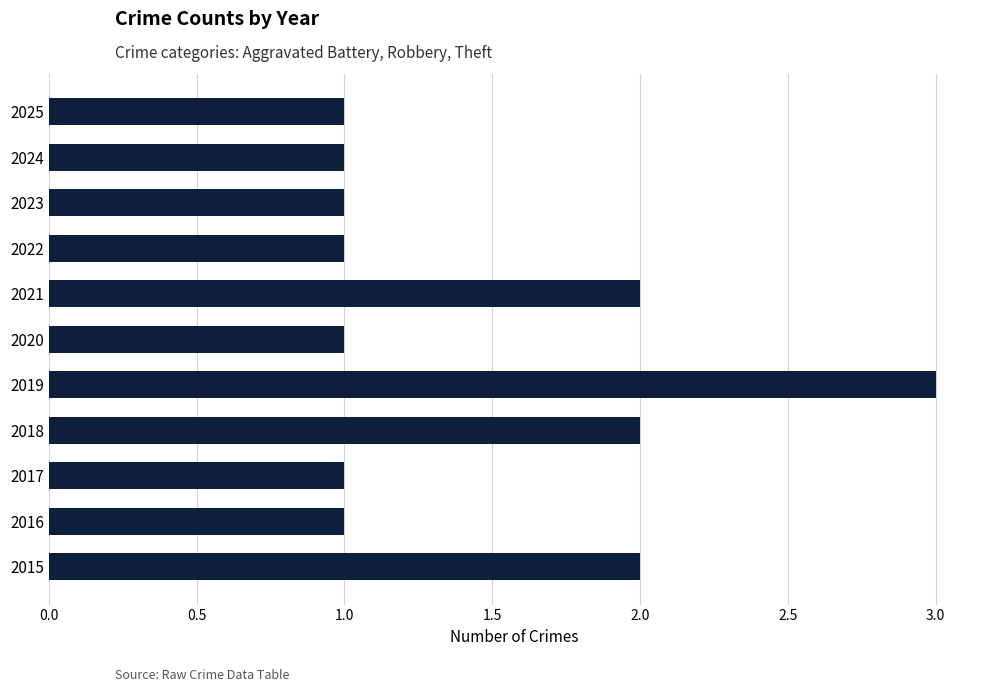

What is the greatest value displayed?

3